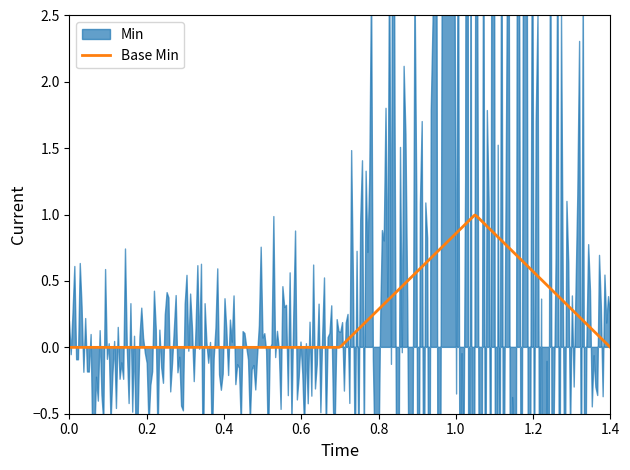

Does the chart display data point markers on the line(s)?

No